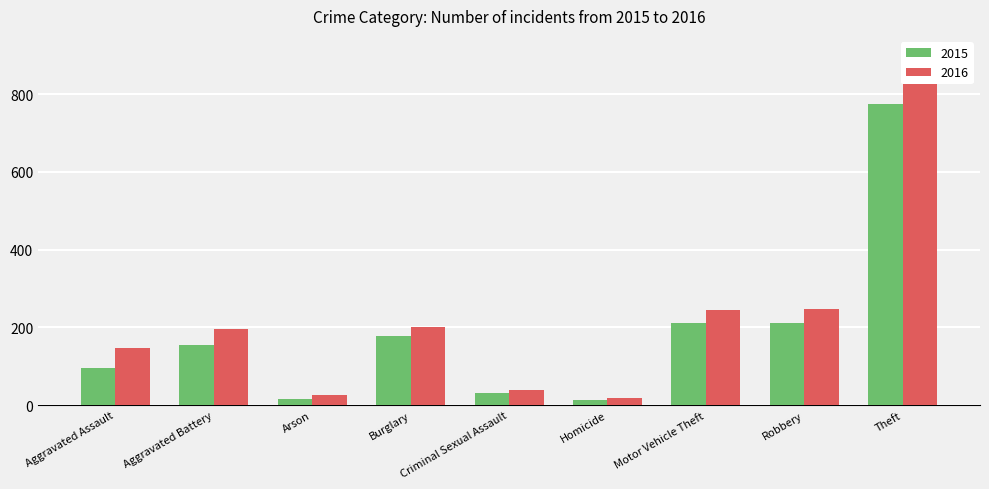

What is the value of the 2015 bar at the 6th from the left?

13